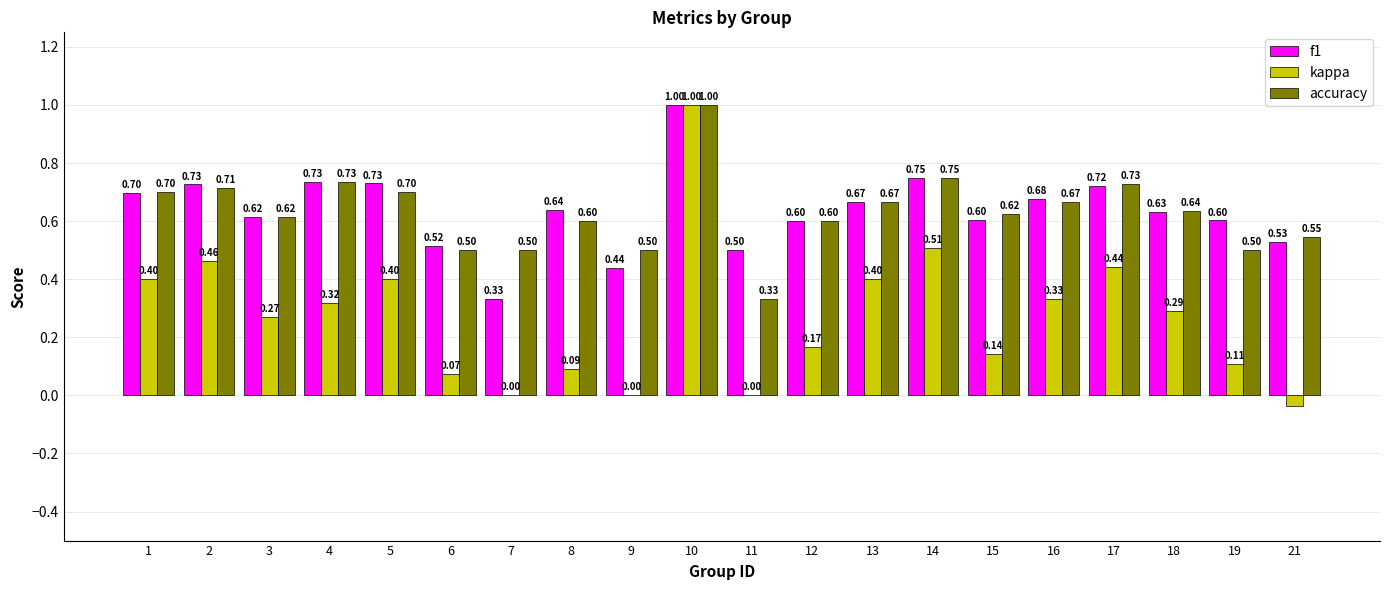

Which series has the largest total across all categories?

f1